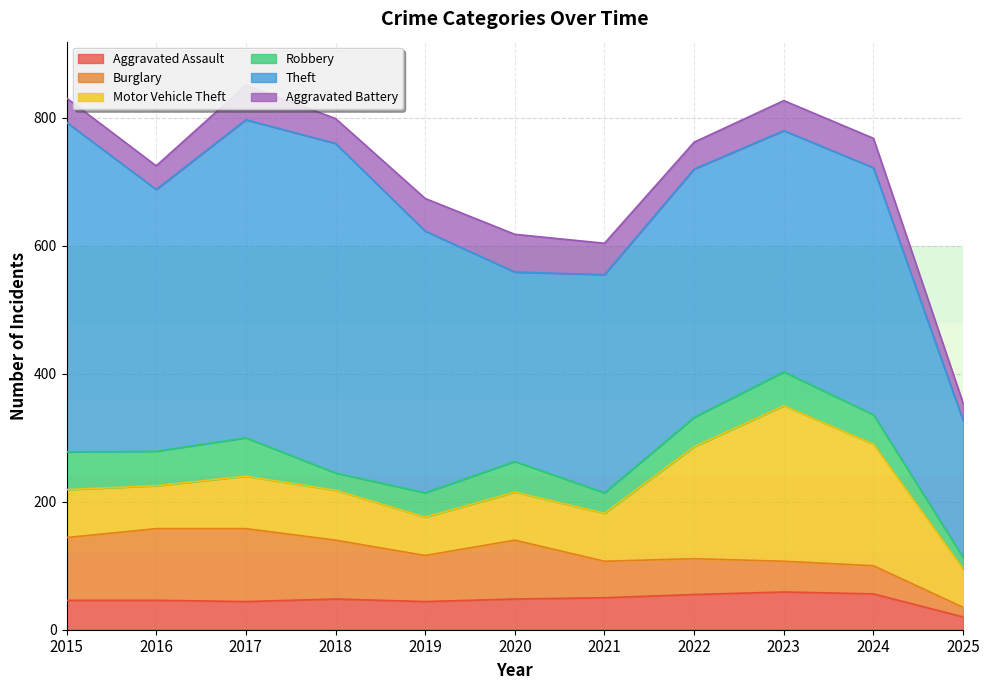

What is the greatest value displayed?

515